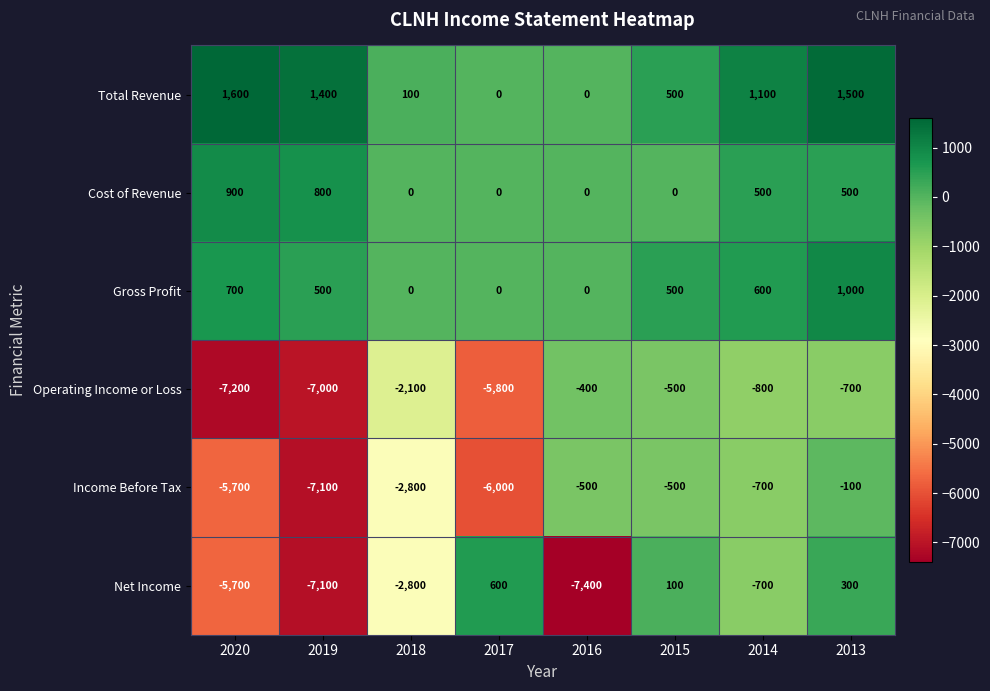

Which series changed the most between 2018 and 2017?

Operating Income or Loss